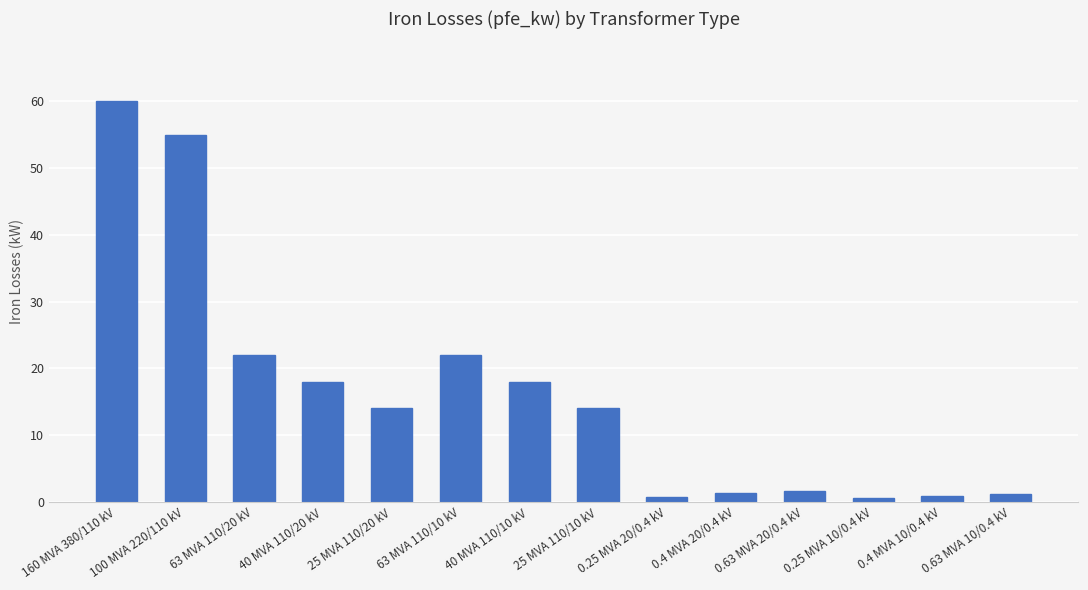

What position from the left is 25 MVA 110/10 kV?

8